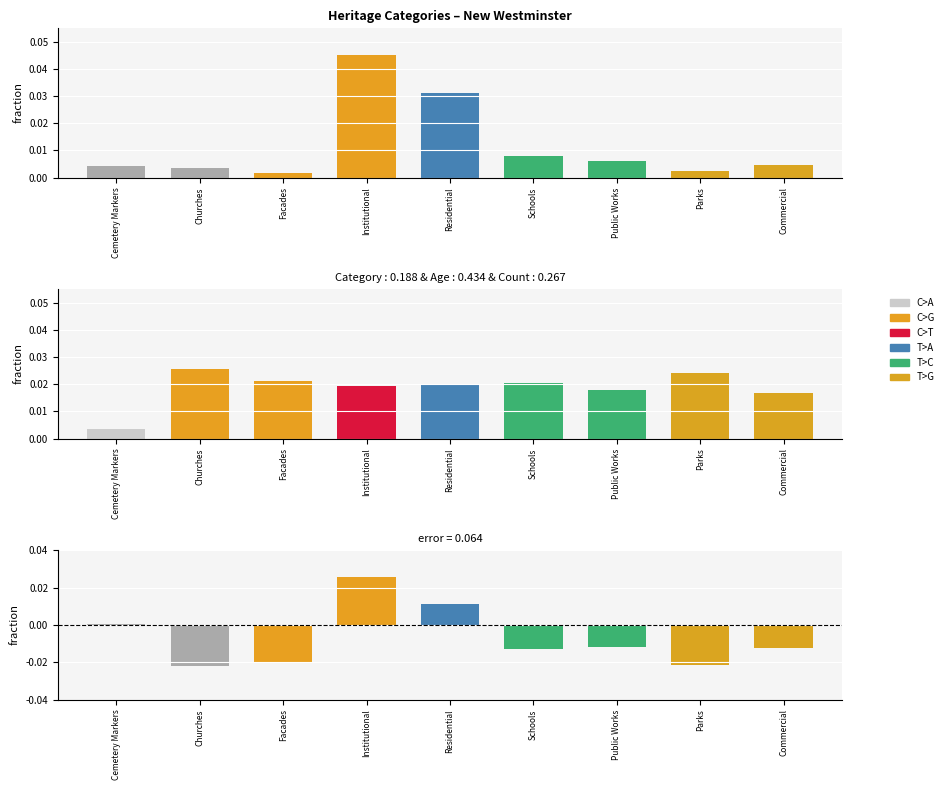

How many groups of bars are there?

9